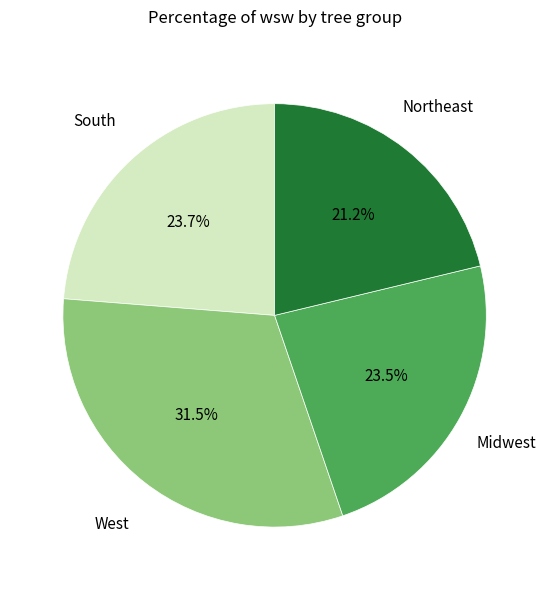

How many slices are in this pie chart?

4